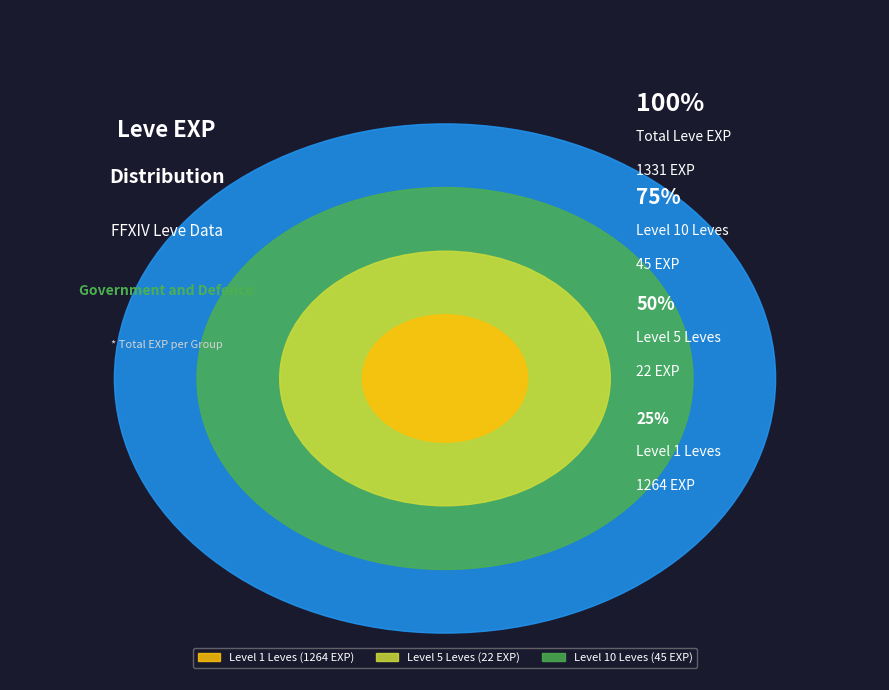

Does 139 represent more than half of the total?

No